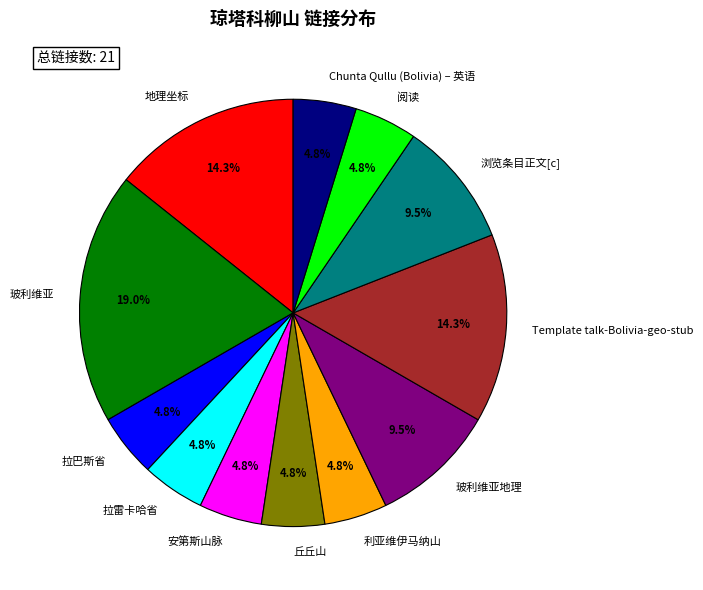

To the nearest percent, what portion does Template talk-Bolivia-geo-stub represent?

14%